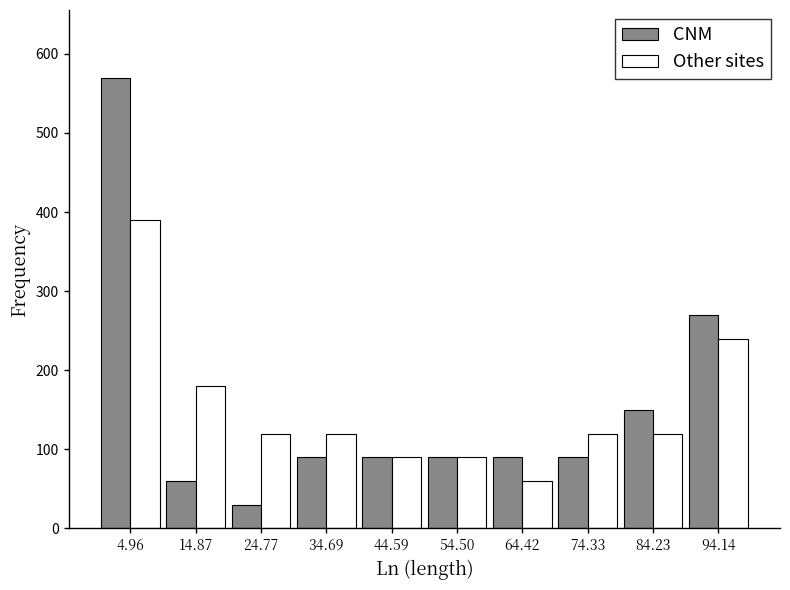

Reading left to right, list every range on the x-axis with the height of the bar of each series over it. Neither the bar edges nor the heights are printed on the chart, so give them approximately, as read against the axes.

0 to 10: CNM=570	Other sites=390
10 to 20: CNM=60	Other sites=180
20 to 30: CNM=30	Other sites=120
30 to 40: CNM=90	Other sites=120
40 to 50: CNM=90	Other sites=90
50 to 59: CNM=90	Other sites=90
59 to 69: CNM=90	Other sites=60
69 to 79: CNM=90	Other sites=120
79 to 89: CNM=150	Other sites=120
89 to 99: CNM=270	Other sites=240